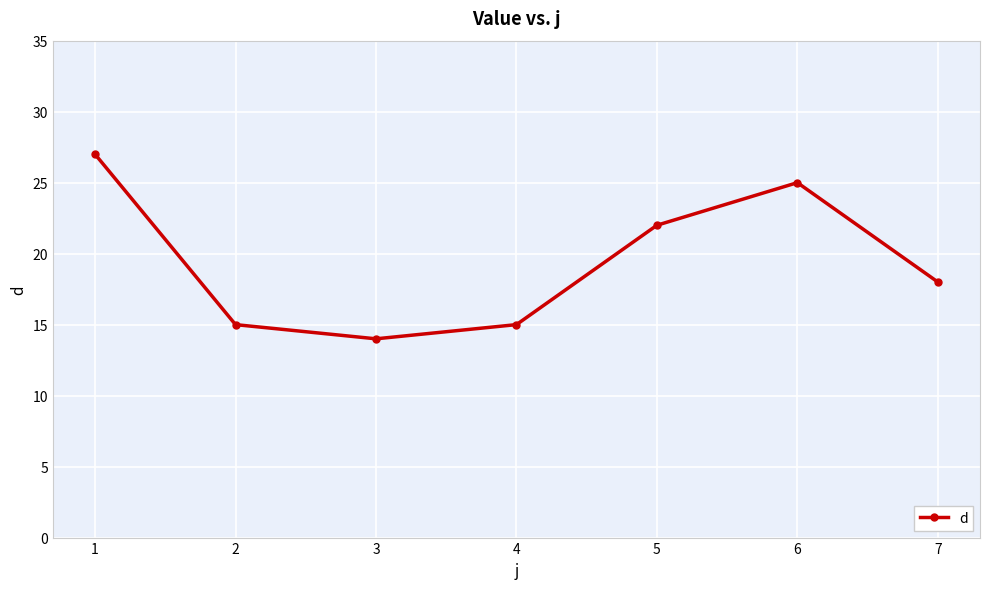

Reading left to right, what are all the values shown in this chart?

1=27	2=15	3=14	4=15	5=22	6=25	7=18